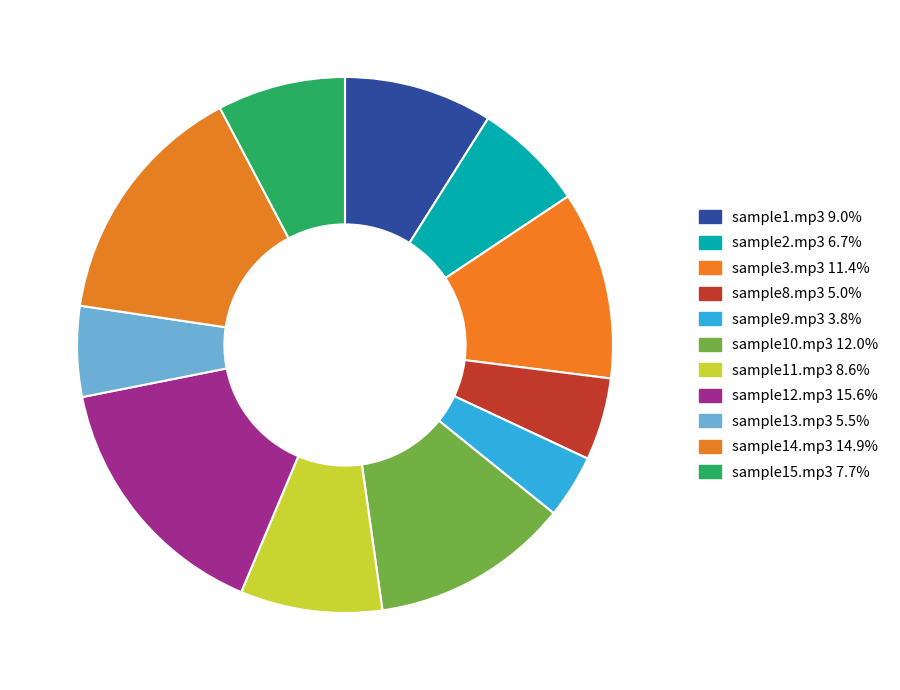

How many slices are in this pie chart?

11